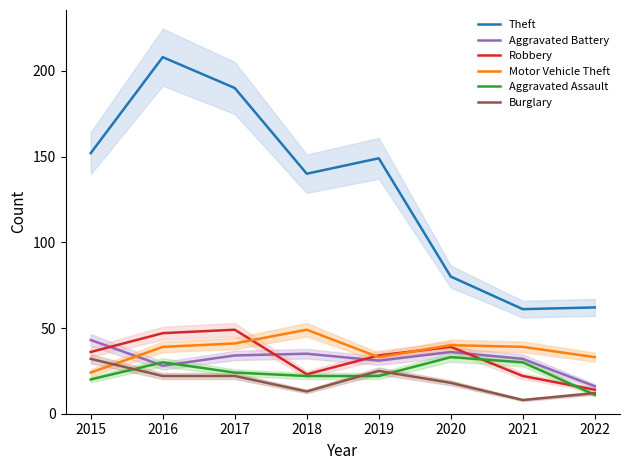

Which series has the widest spread of values?

Theft